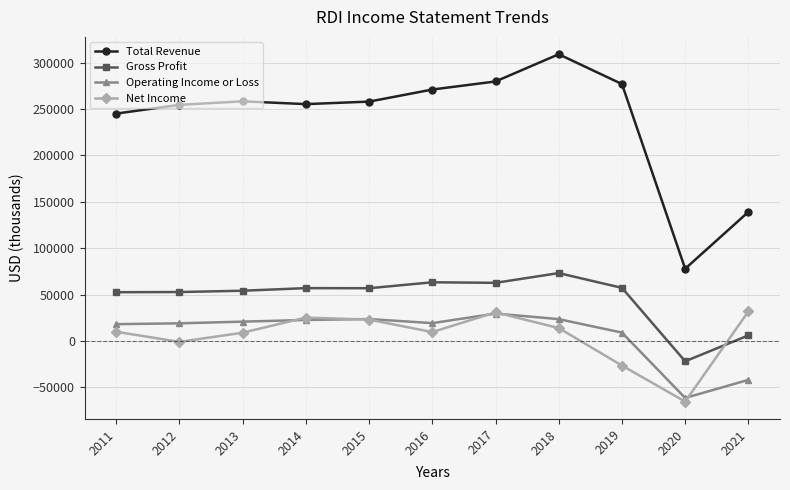

Between 2012 and 2020, which series saw the biggest shift?

Total Revenue